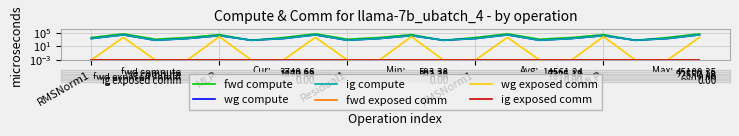

Between Residual1 and MLP, which series saw the biggest shift?

fwd compute